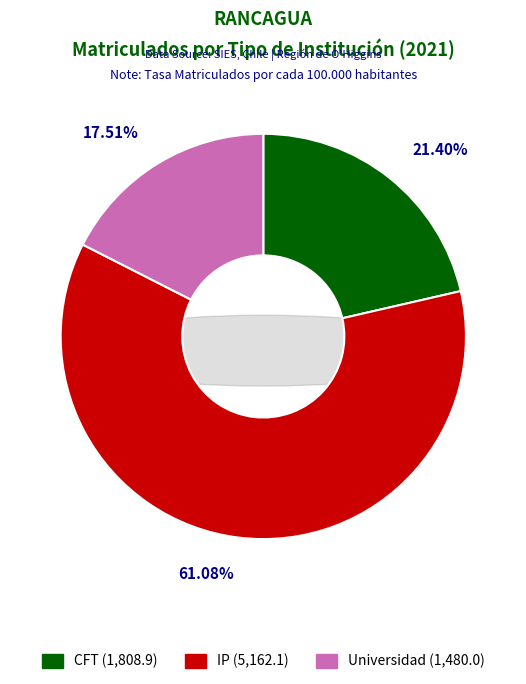

What is the change in value from CFT to IP?

+3353.2